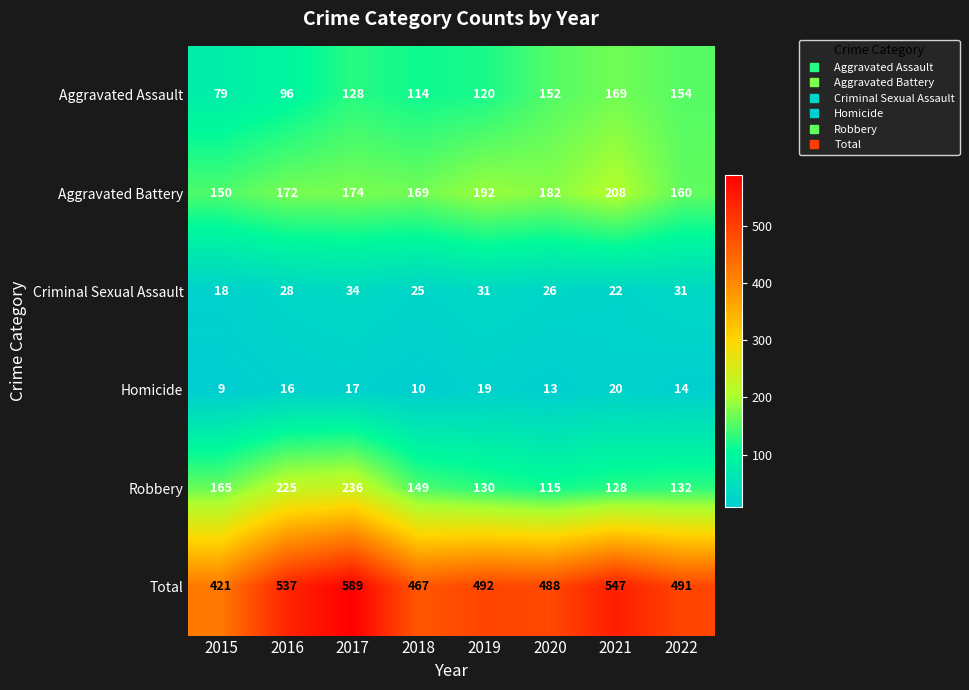

Which category has the highest value across all series?

2017